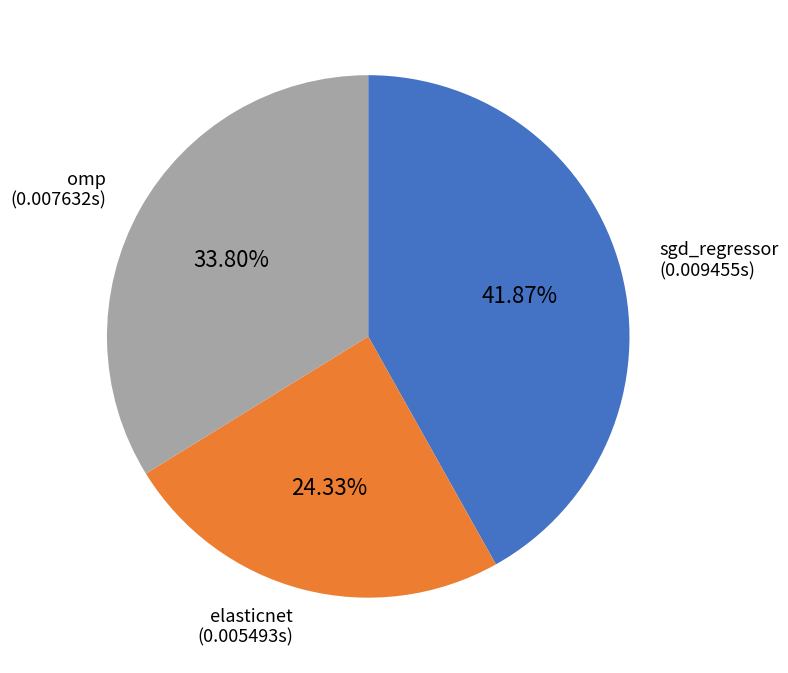

Is there any slice that represents more than half of the pie?

No